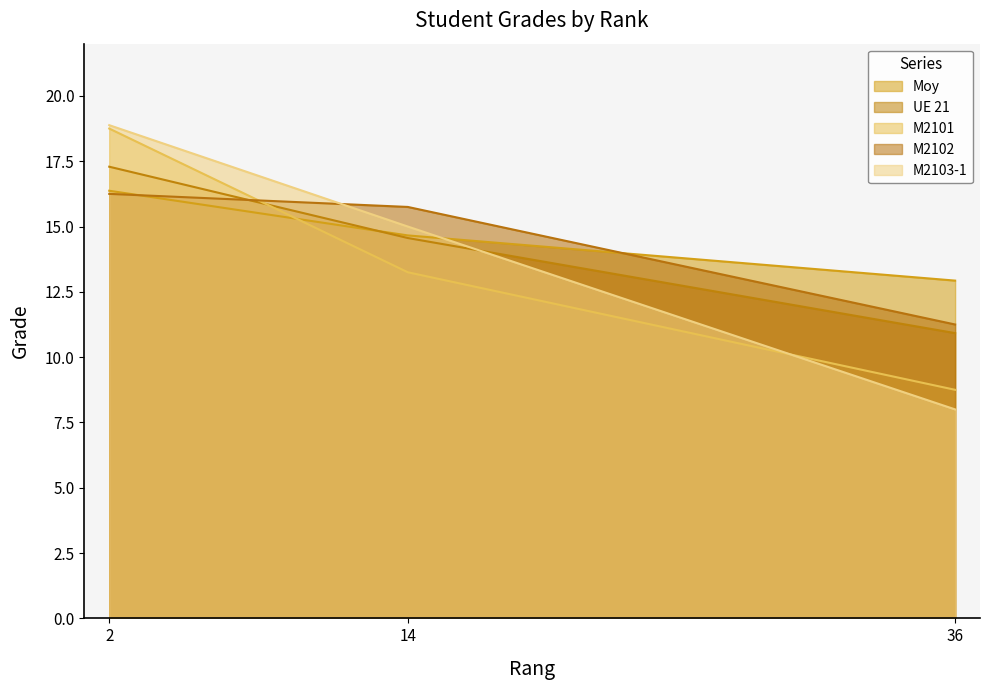

Which category has the highest value in the UE 21 series?

2